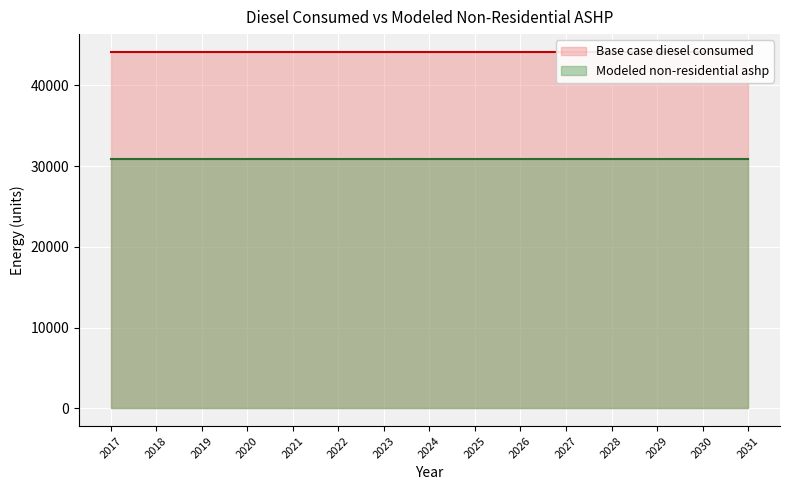

True or false: Modeled non-residential ashp and Base case diesel consumed cross at least once.

False